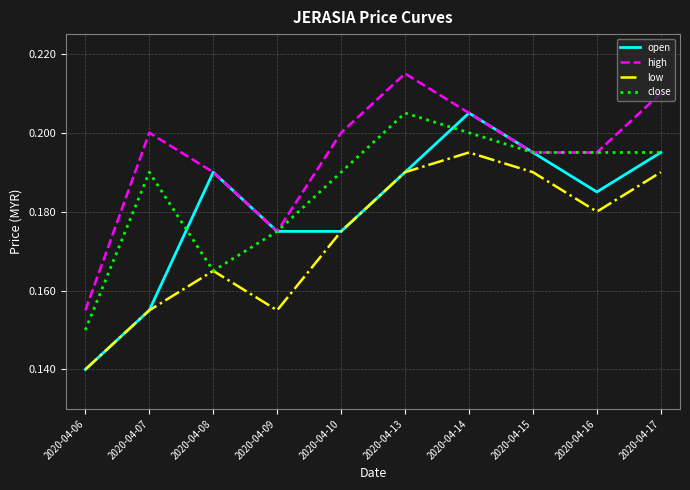

Does the chart have visible grid lines?

Yes